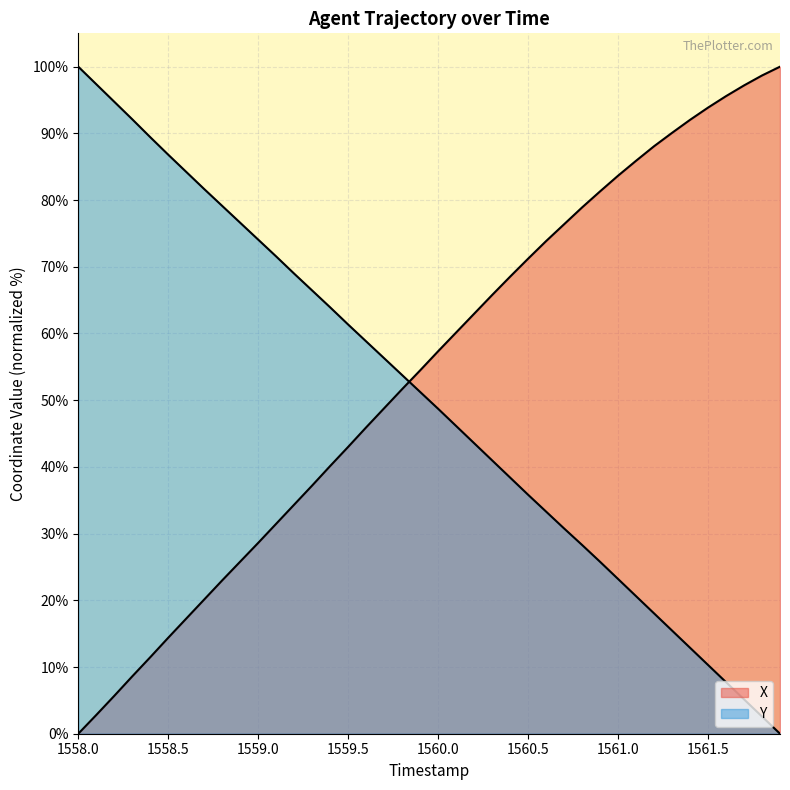

Rank the series by their average value, from highest to lowest.

X, Y